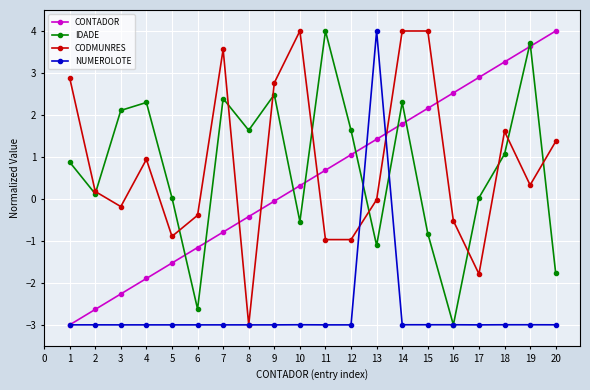

What is the sum of the NUMEROLOTE values at 9 and 19?

-6.0